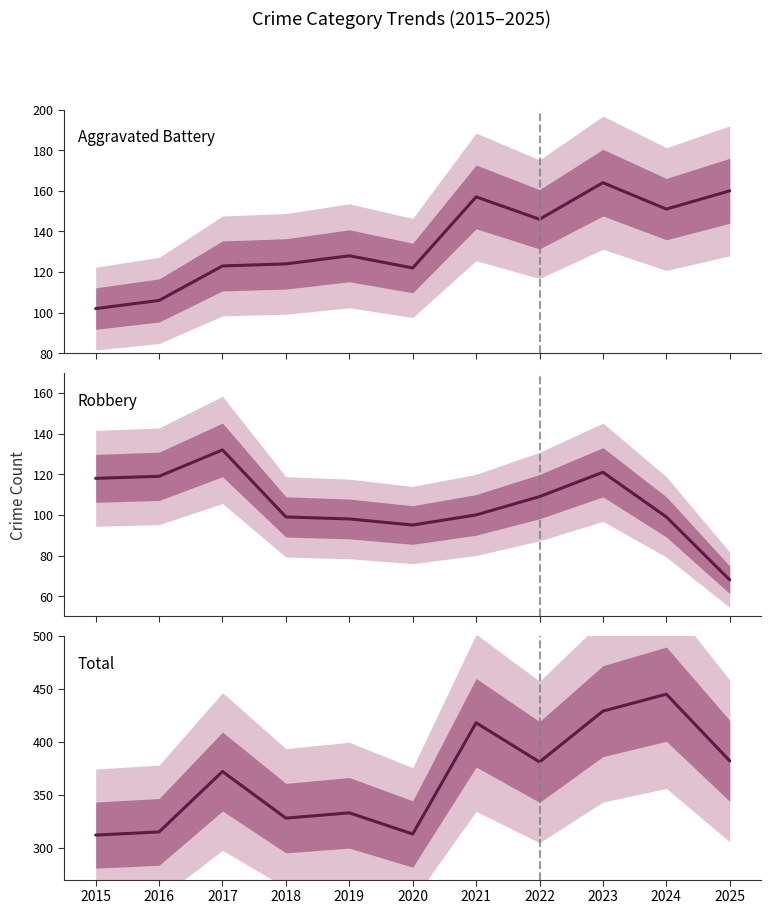

Reading left to right, extract all data points from this chart.

Aggravated Battery: 102	106	123	124	128	122	157	146	164	151	160
Robbery: 118	119	132	99	98	95	100	109	121	99	68
Total: 312	315	372	328	333	313	418	381	429	445	382